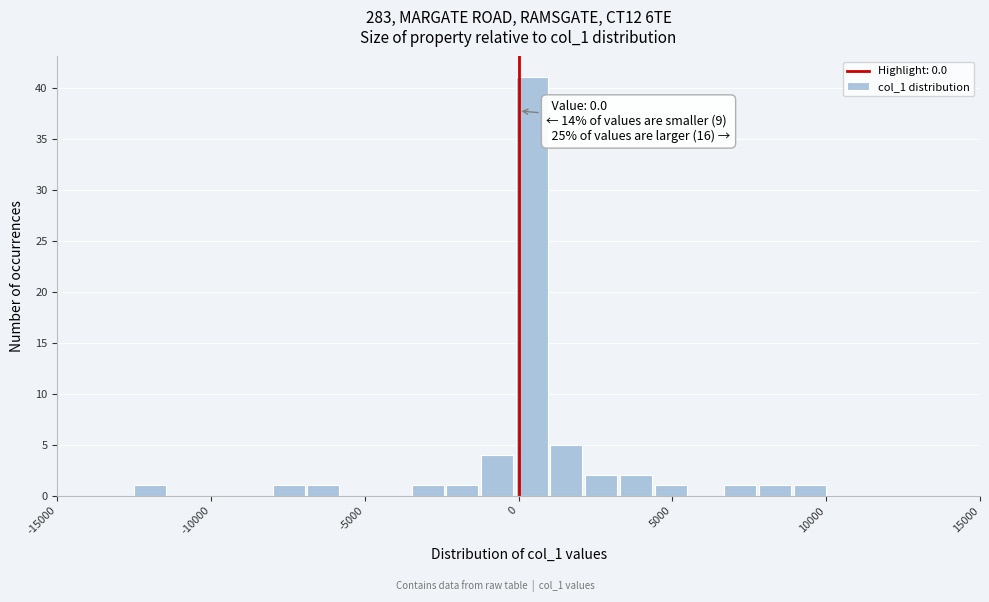

Read against the x-axis, roughly where is the centre of the tallest bar?

500